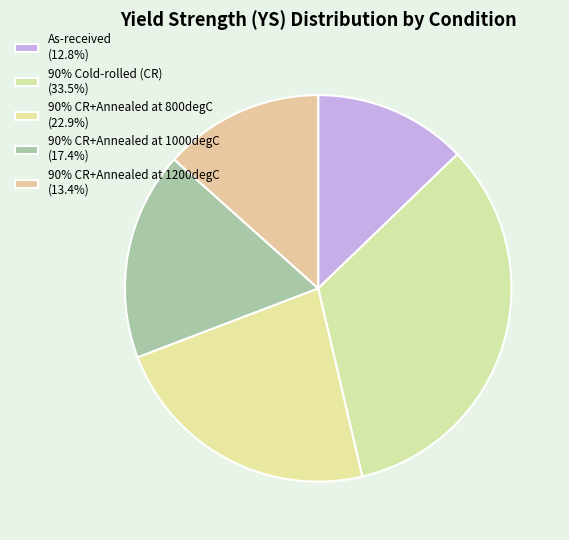

Does any single category account for the majority?

No